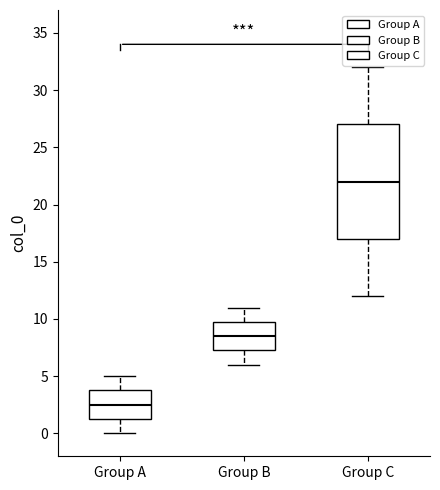

Which box has the highest median line?

Group C